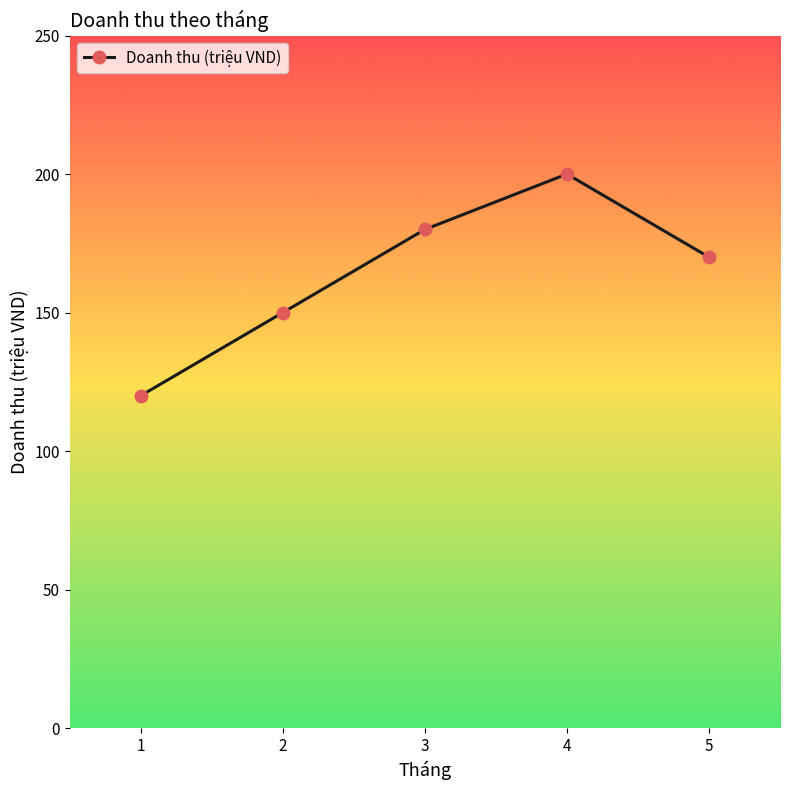

What is the average value?

164